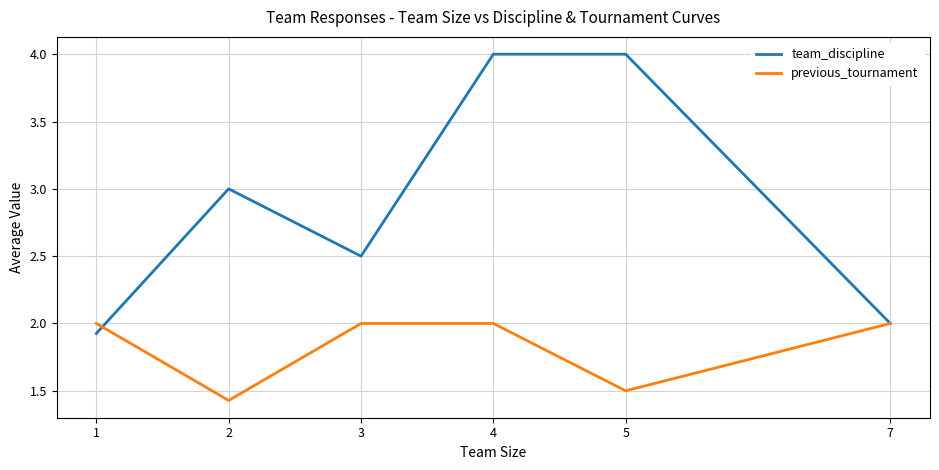

List the series in order of their overall mean, highest first.

team_discipline, previous_tournament